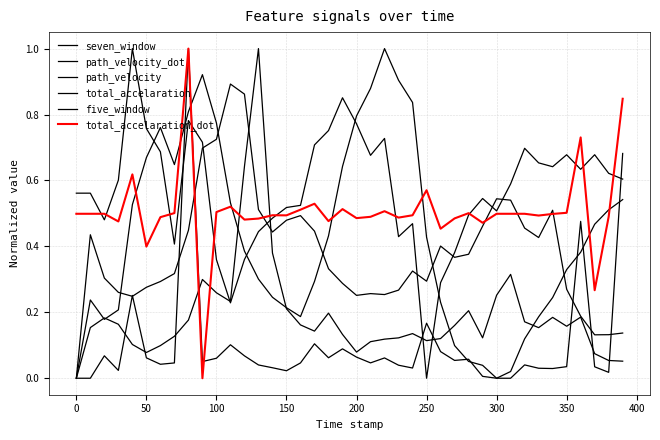

What is the value of the total_accelaration_dot point at the 6th from the left?

0.4